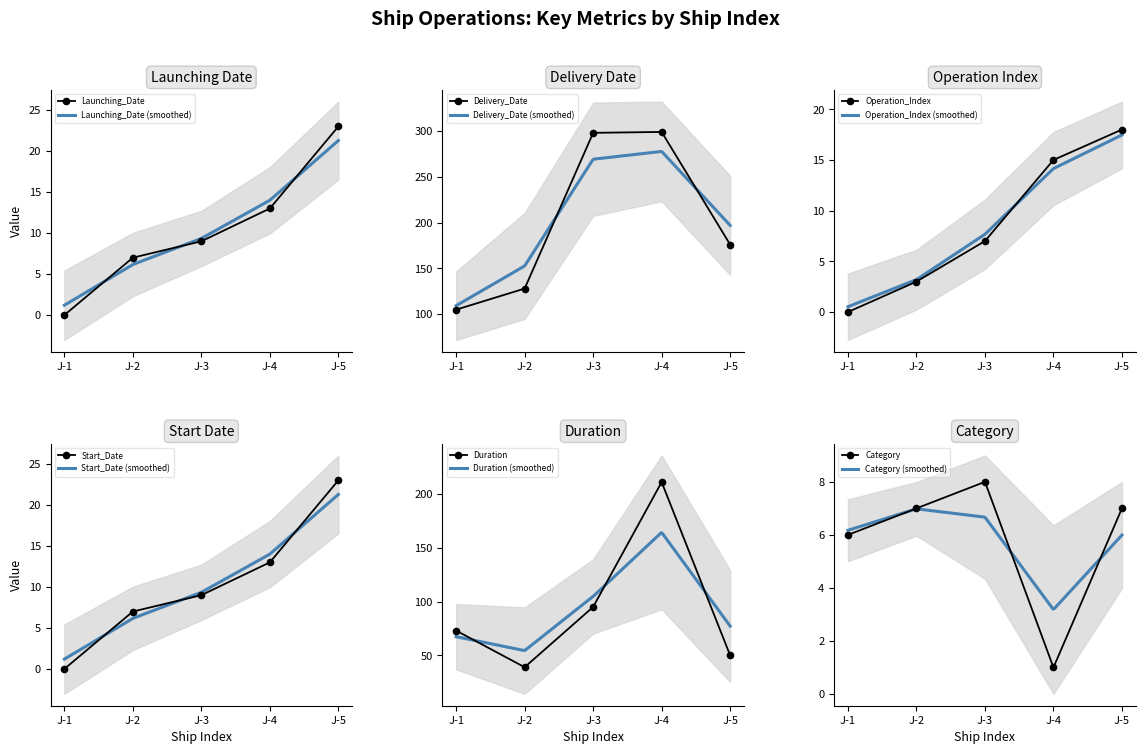

List the labels in order of Start_Date value, largest first.

J-5, J-4, J-3, J-2, J-1